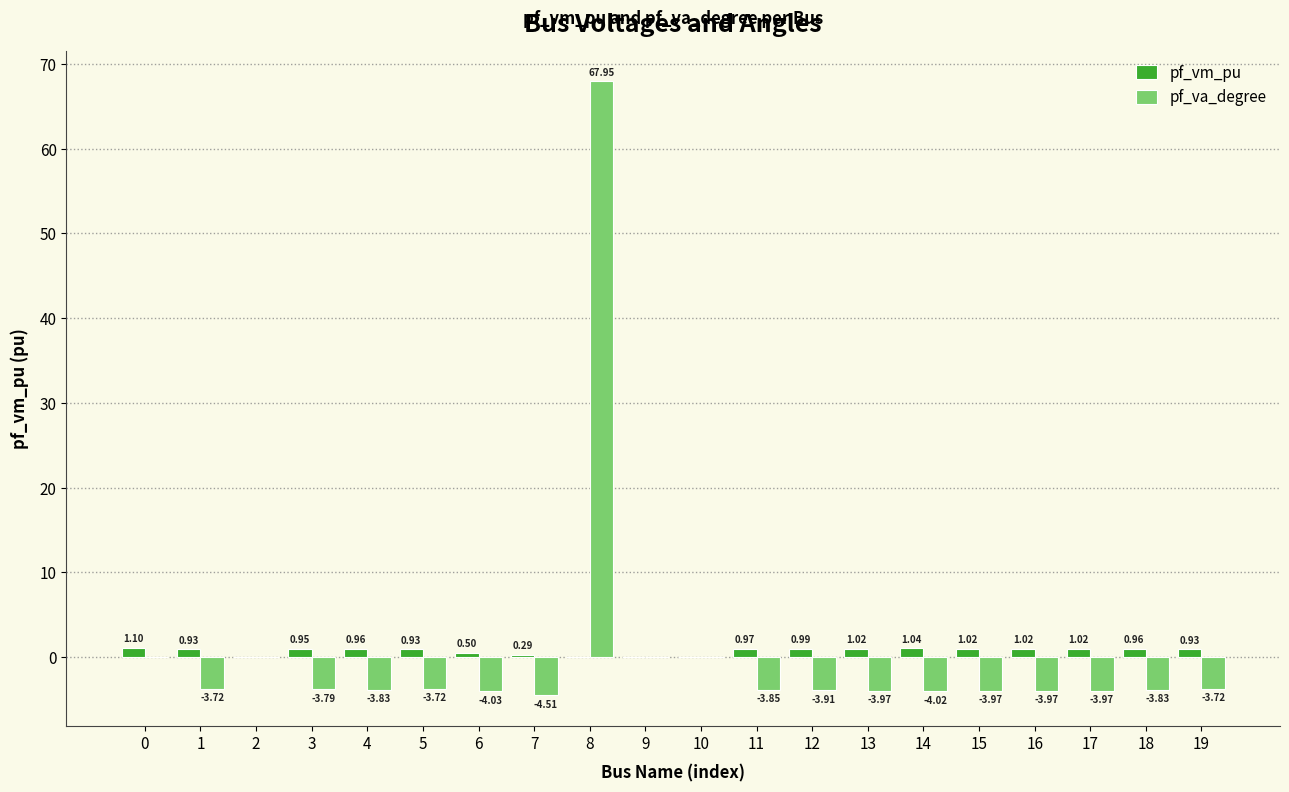

Does the chart contain stacked bars?

No